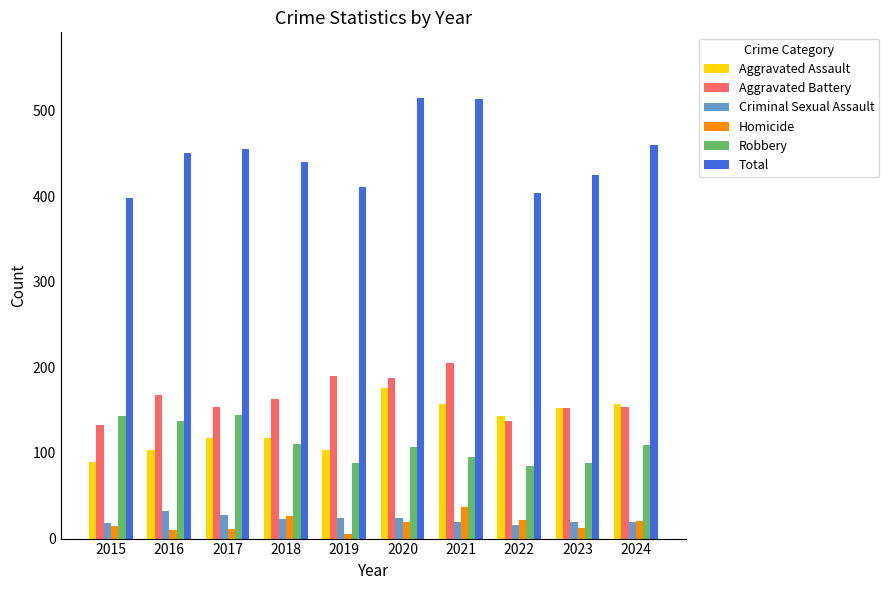

What is the maximum value for Homicide?

37